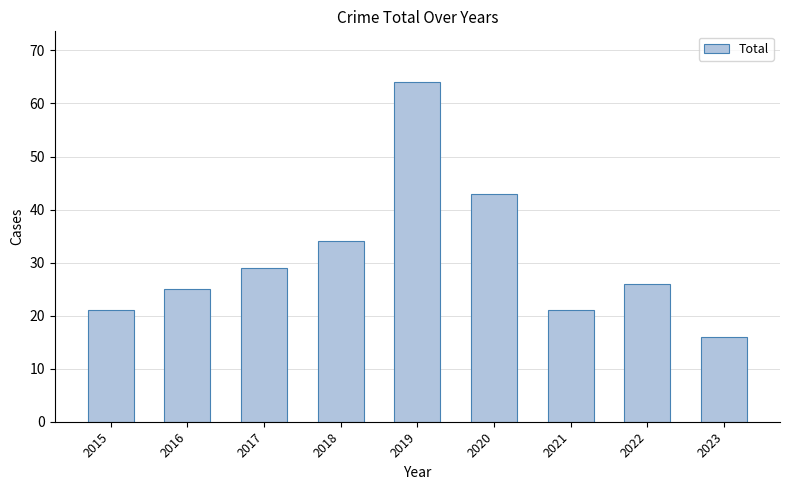

What is the difference between the values at 2021 and 2019?

43